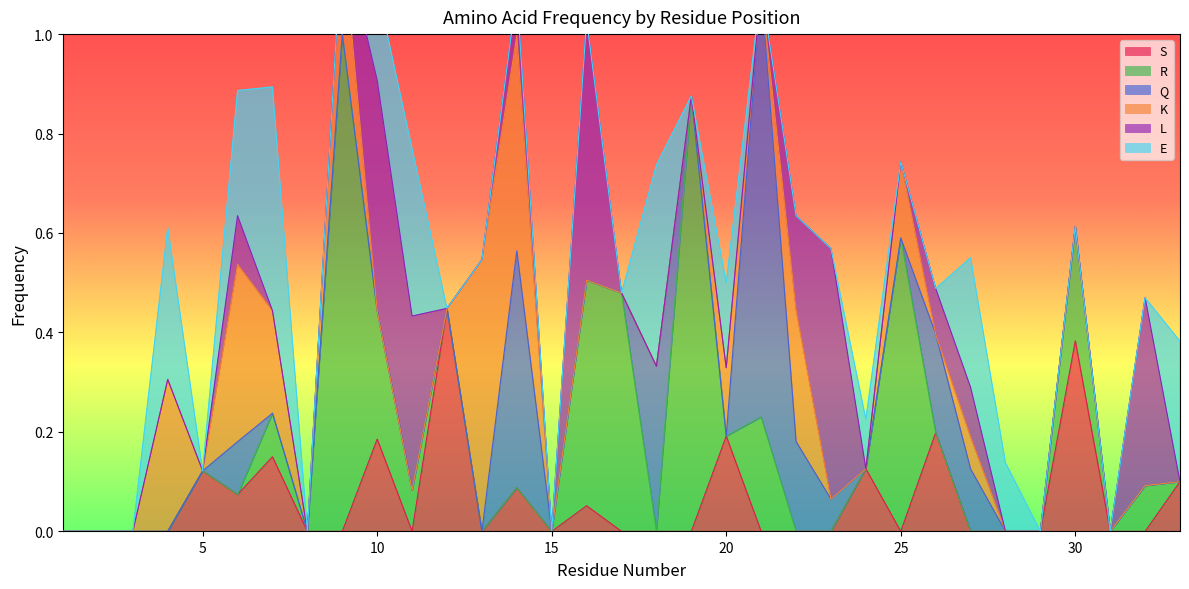

True or false: S has more than 2 points higher than both neighbors.

True